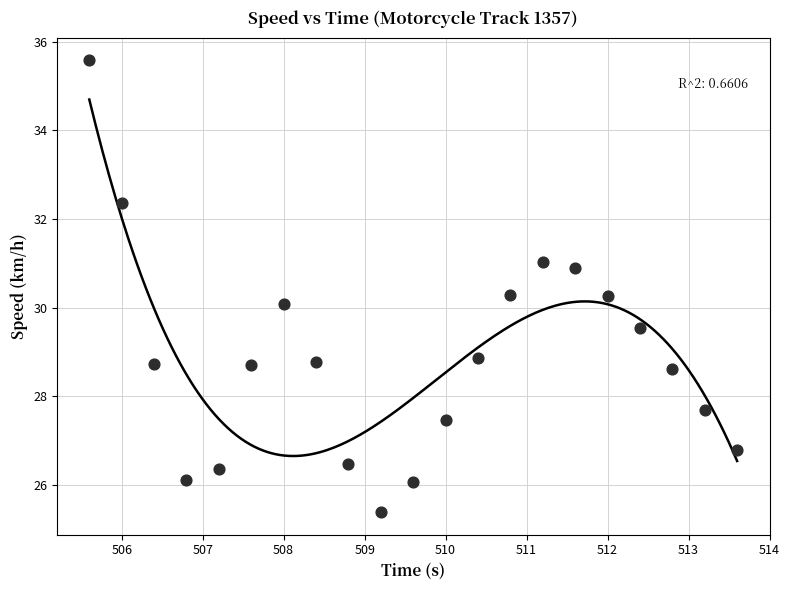

What is the range of Y values (max minus min)?

10.2